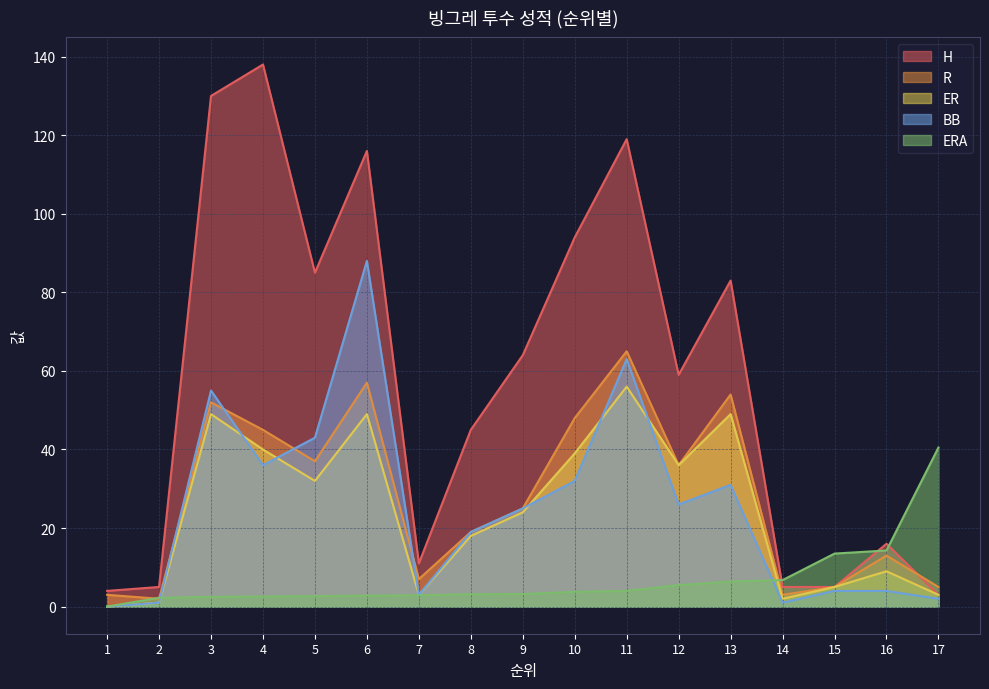

The BB series shows 47.2 at 4. True or false?

False